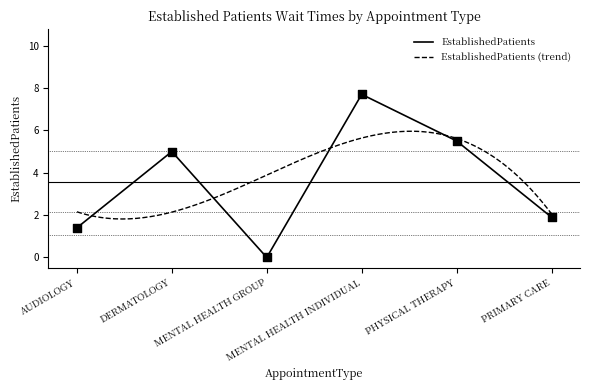

Which has a higher value, PHYSICAL THERAPY or MENTAL HEALTH GROUP?

PHYSICAL THERAPY